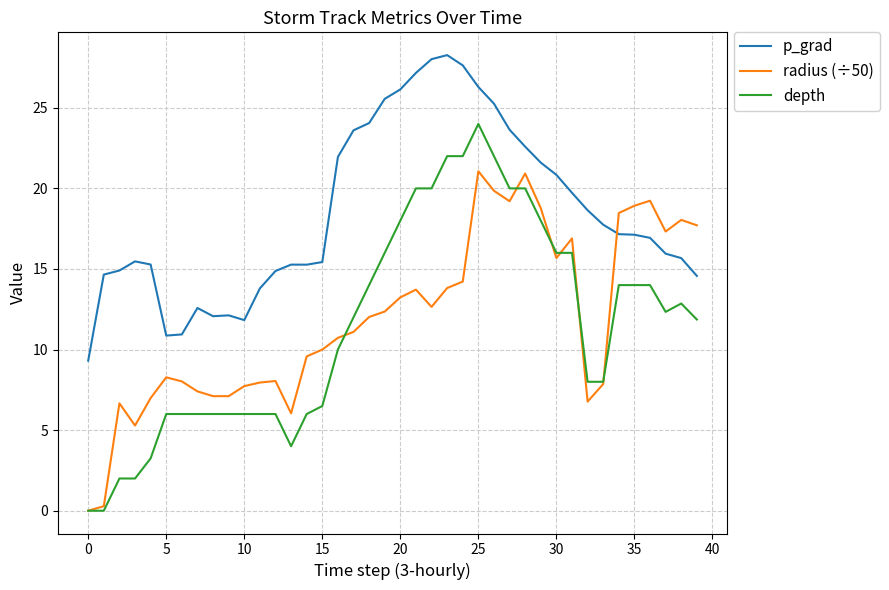

Which series has the largest range (max minus min)?

depth